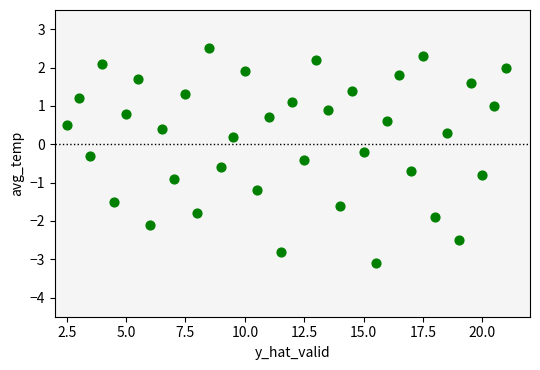

What is the range of Y values (max minus min)?

5.6